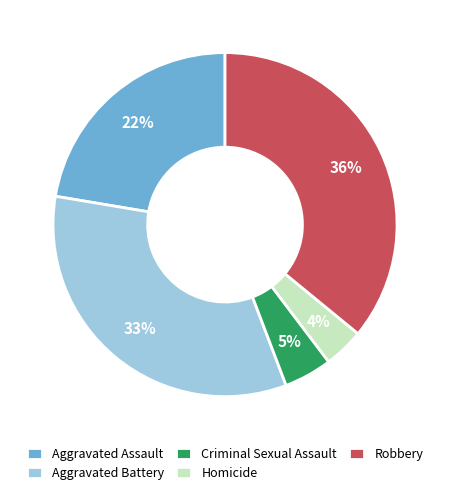

To the nearest percent, what percentage of the pie is Criminal Sexual Assault?

5%